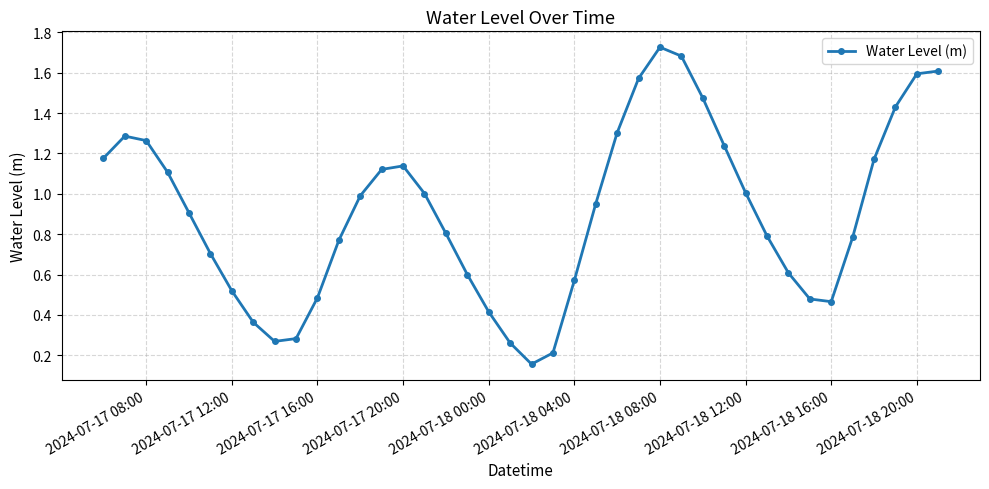

What is the sum of all values?

36.3